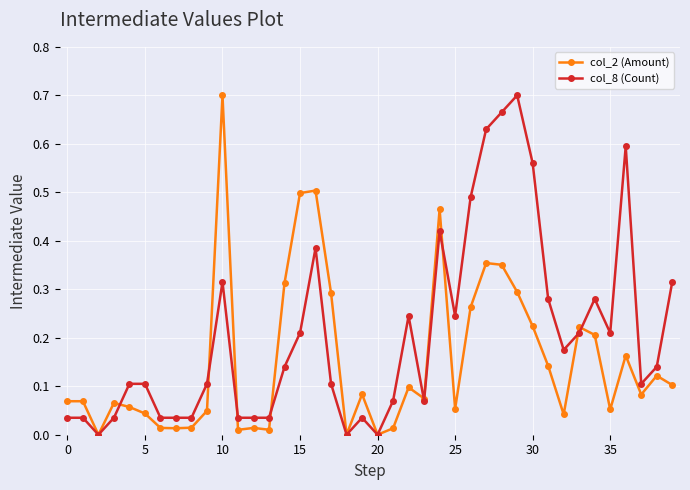

Which series has the largest total across all categories?

col_8 (Count)